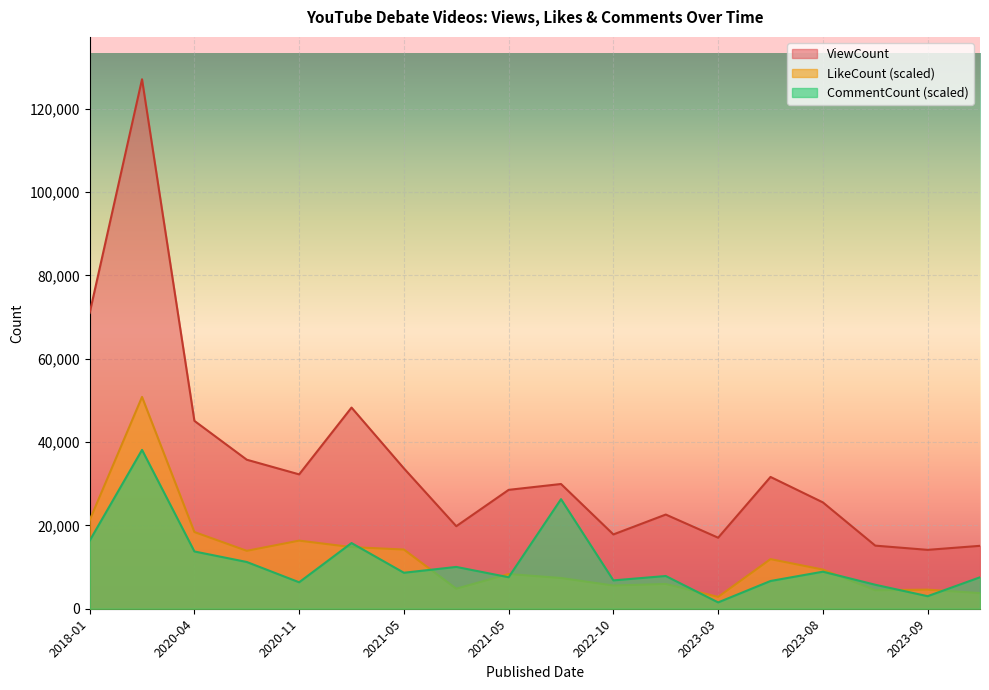

Count the number of categories in the chart.

18